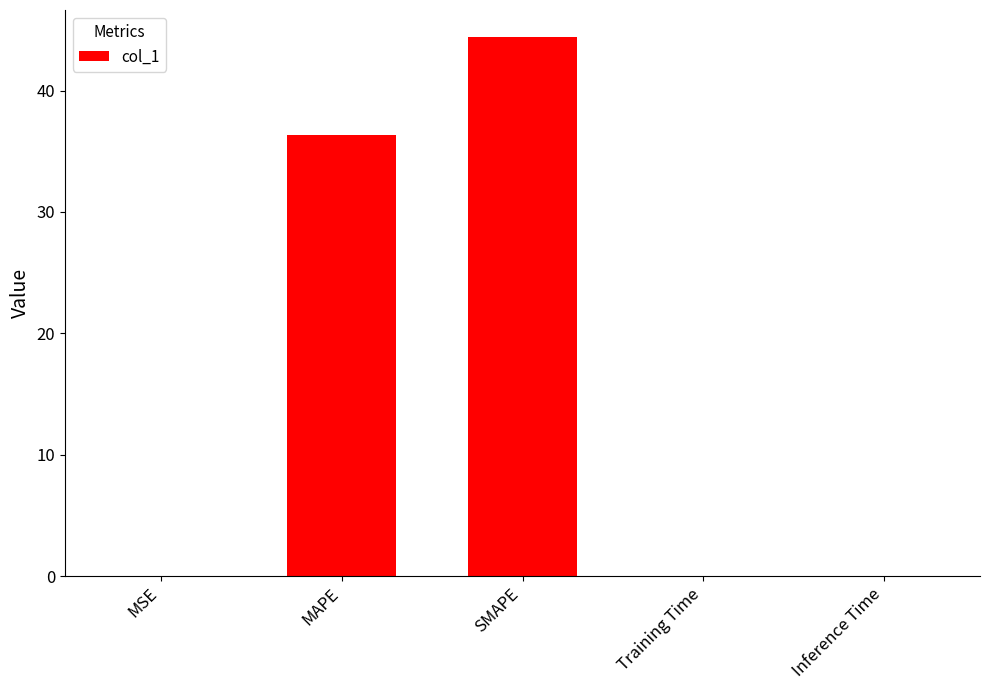

What is the sum of all values?

80.9